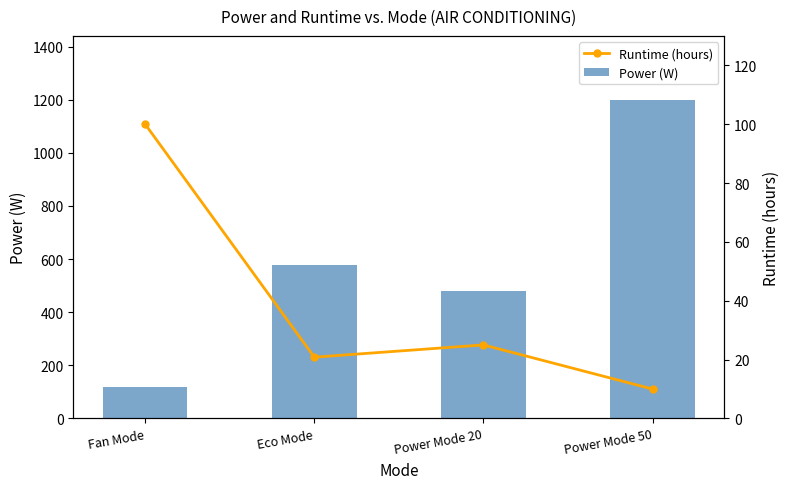

At which label is Power (W) closest to 660?

Eco Mode